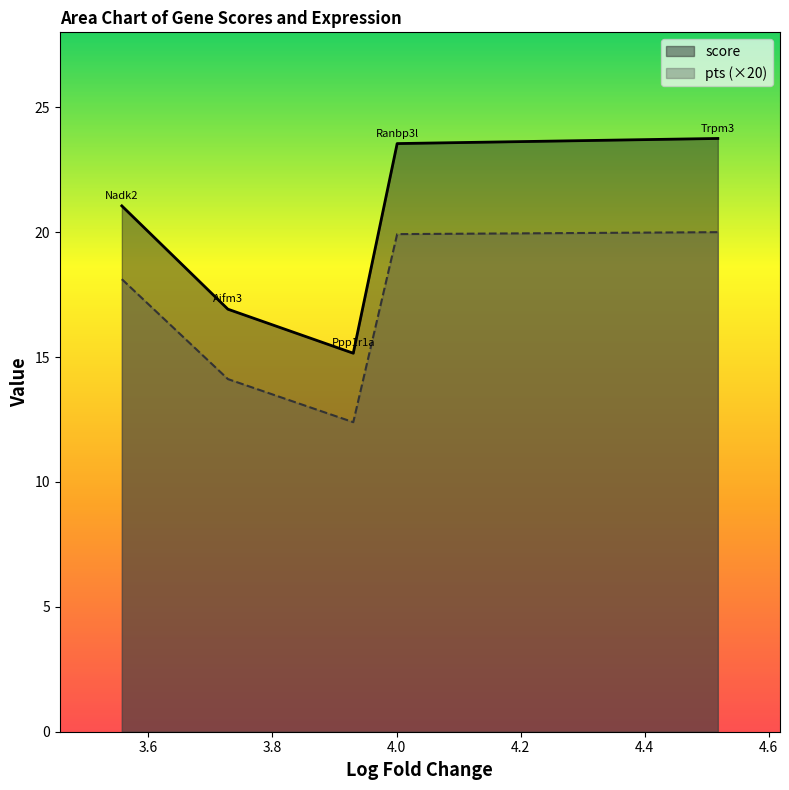

What is the highest value of the score series?

23.8